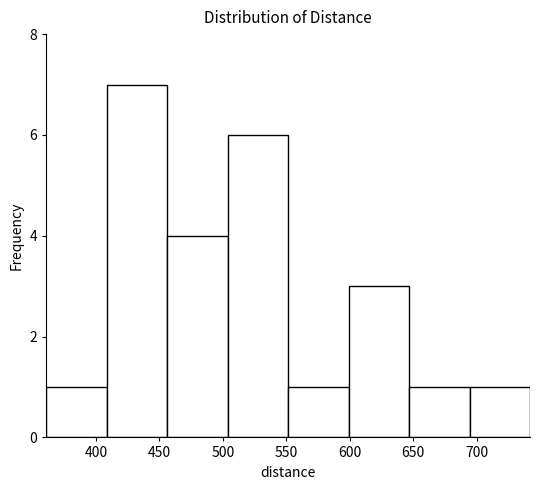

Reading left to right, transcribe this chart: for each bar, give the range it covers on the x-axis and its height. Neither the bar edges nor the heights are printed on the chart, so give them approximately, as read against the axes.

360 to 410: 1
410 to 455: 7
455 to 505: 4
505 to 550: 6
550 to 600: 1
600 to 645: 3
645 to 695: 1
695 to 740: 1